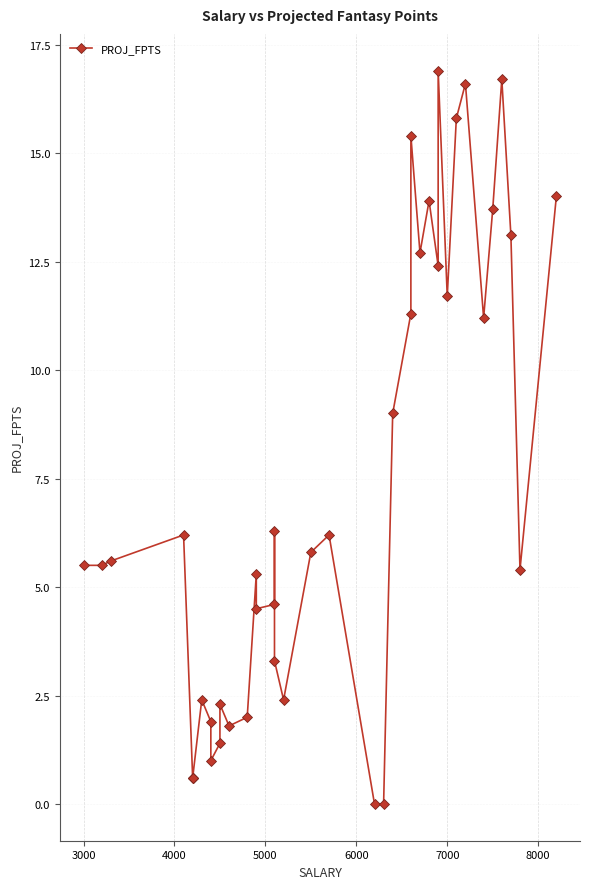

True or false: the data shows 3.8 at 19.

False